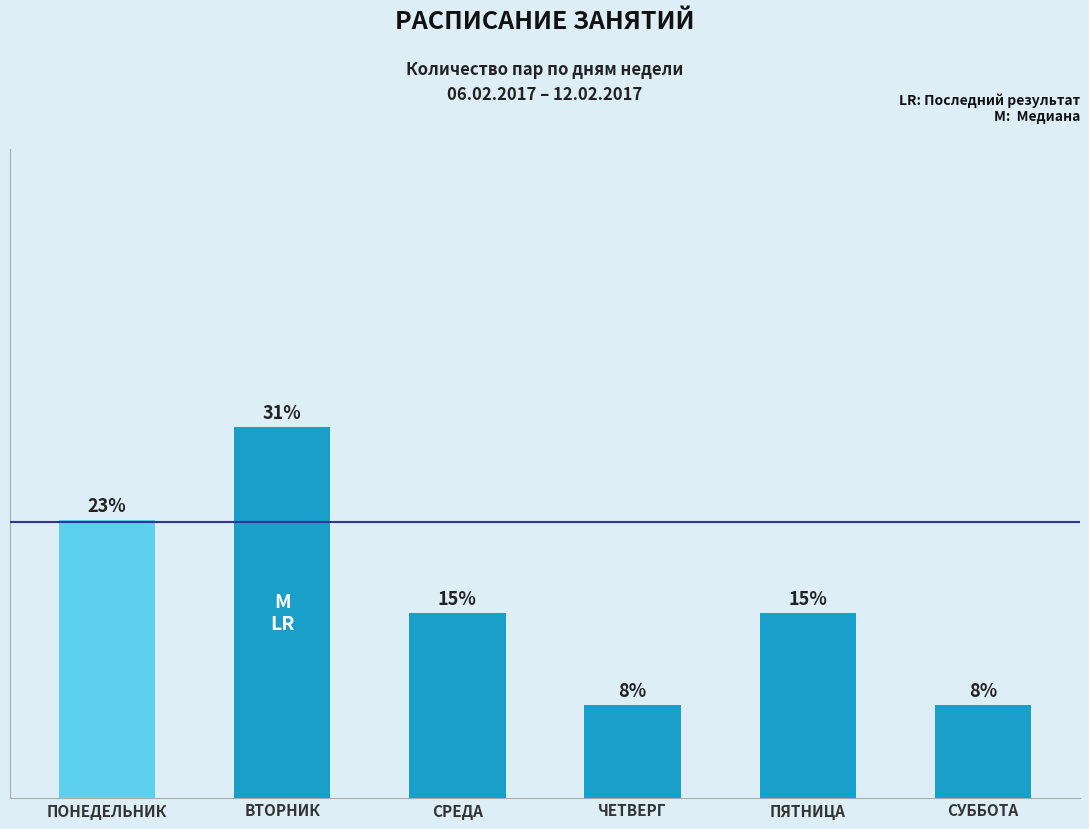

Does the chart contain any negative values?

No